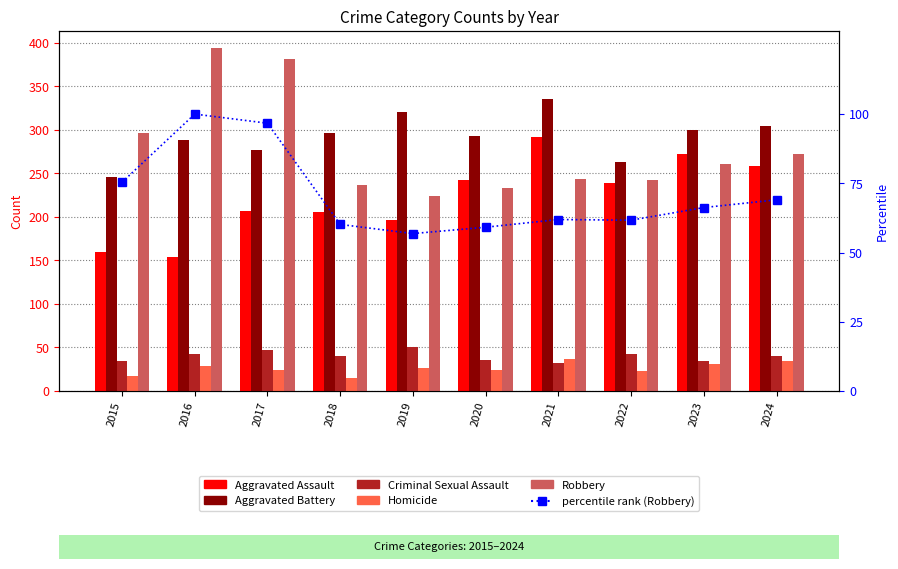

Between 2018 and 2020, which series saw the biggest shift?

Aggravated Assault